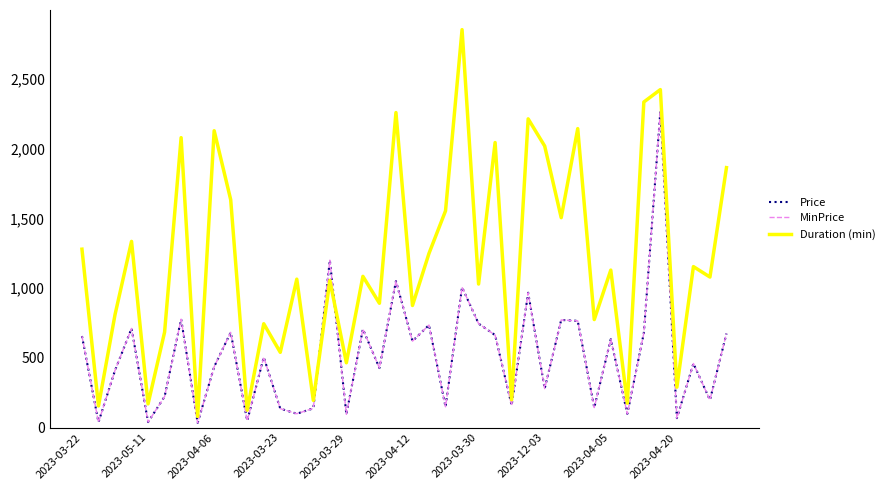

Does the chart display data point markers on the line(s)?

No